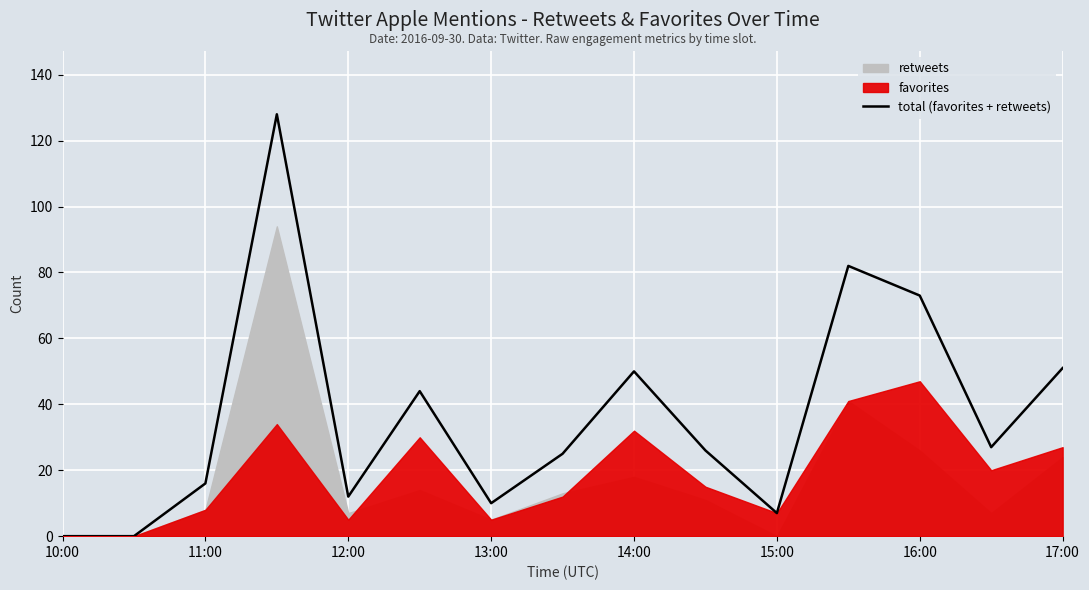

How many values are below 26?

7